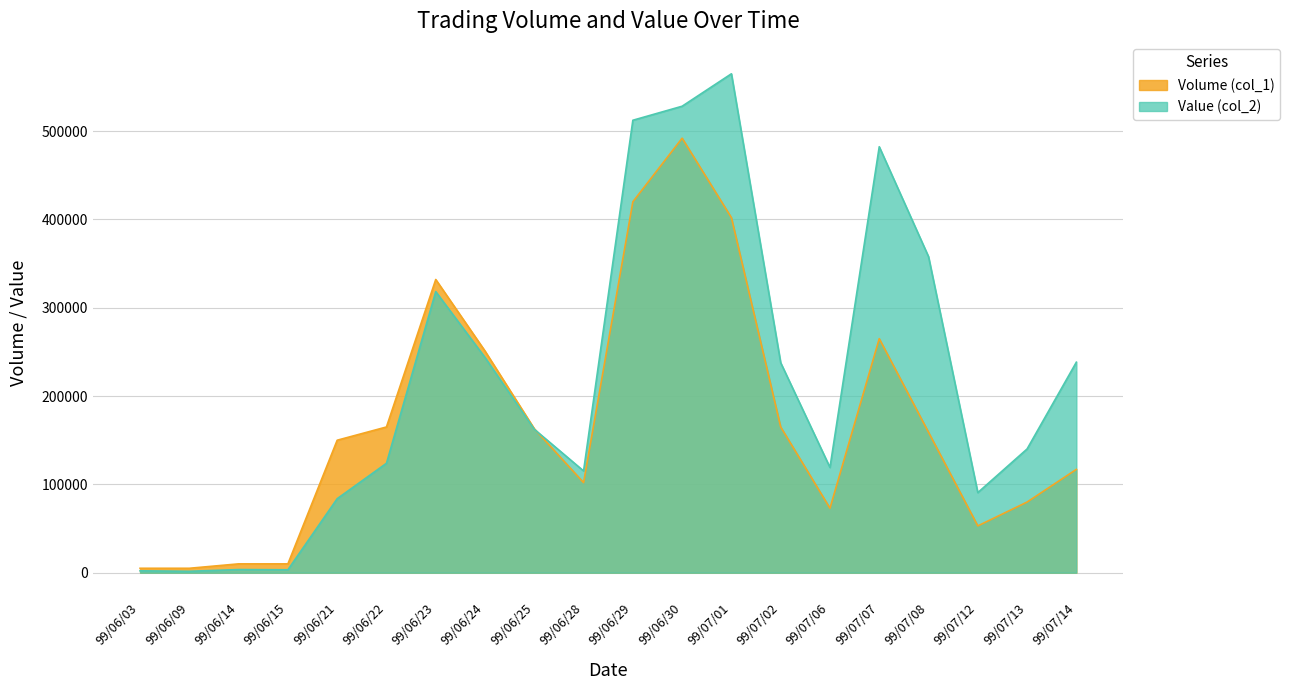

Reading left to right, extract all data points from this chart.

Volume (col_1): 5000	5000	10000	10000	150000	165000	332000	251000	163000	102000	420000	492000	402000	165000	73000	265000	159000	53000	80000	117000
Value (col_2): 2150	1600	3540	3300	83800	123900	318270	243630	162400	115220	512310	528200	564940	237720	119170	482330	357890	90680	140100	238360